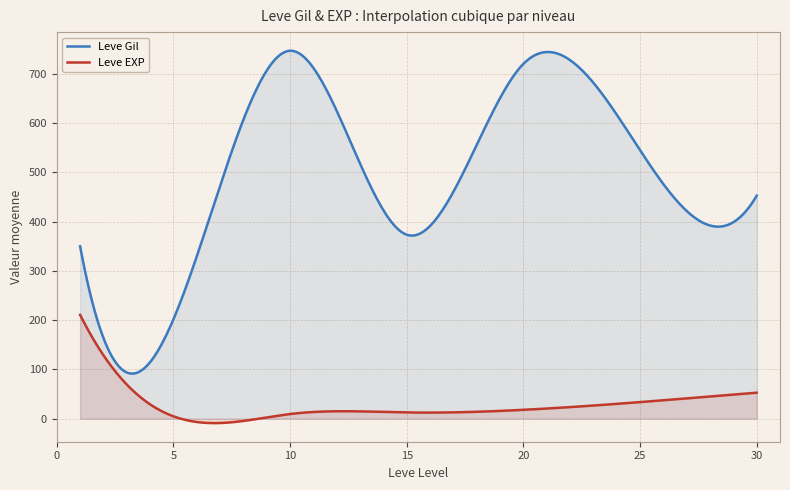

What is the highest value of the Leve Gil series?

746.7